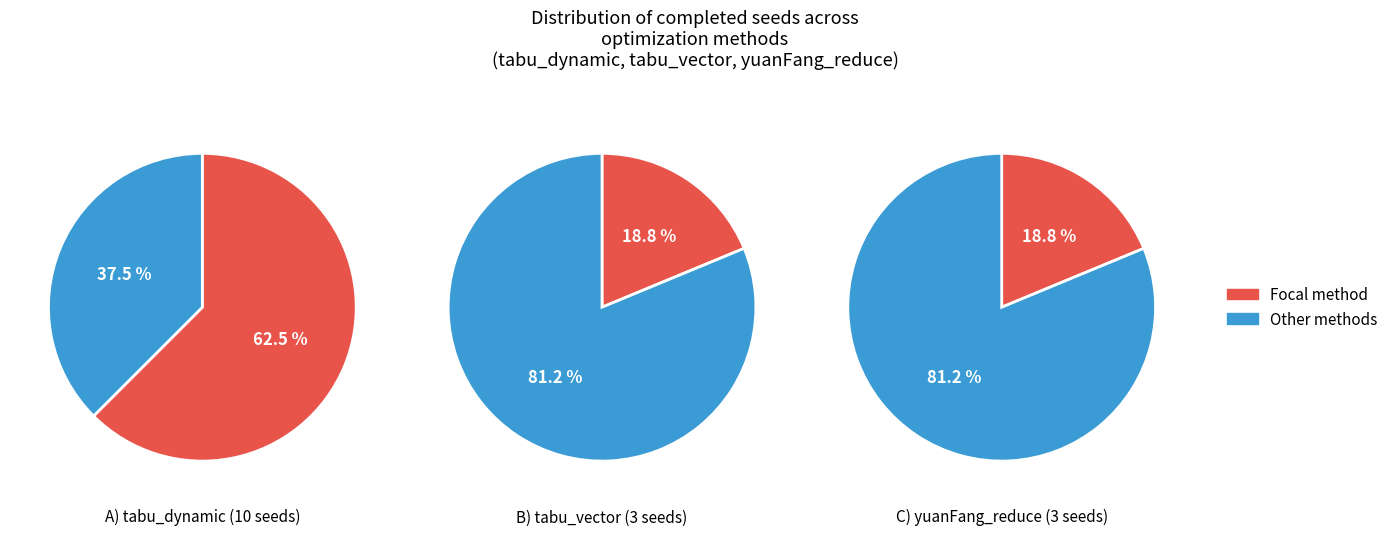

What percentage is the tabu_vector slice, to the nearest percent?

19%